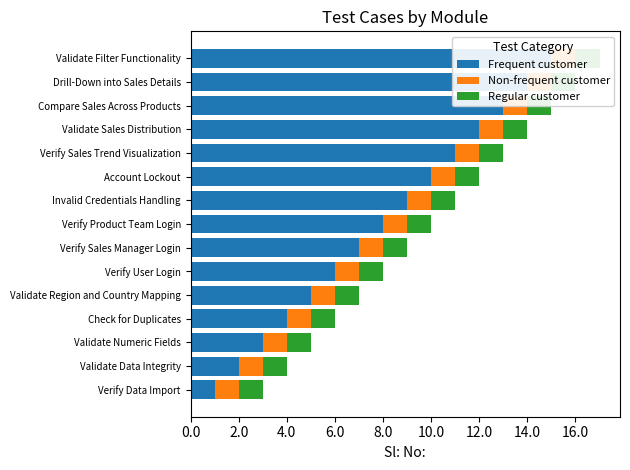

Which series has the largest total across all categories?

Frequent customer